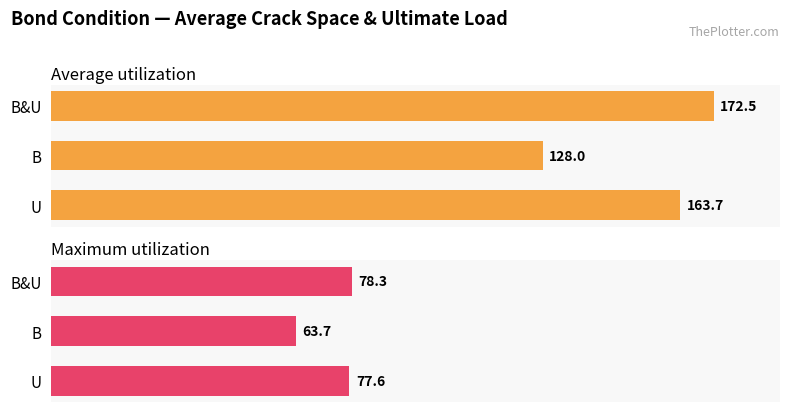

The Maximum utilization series shows 25.8 at B. True or false?

False